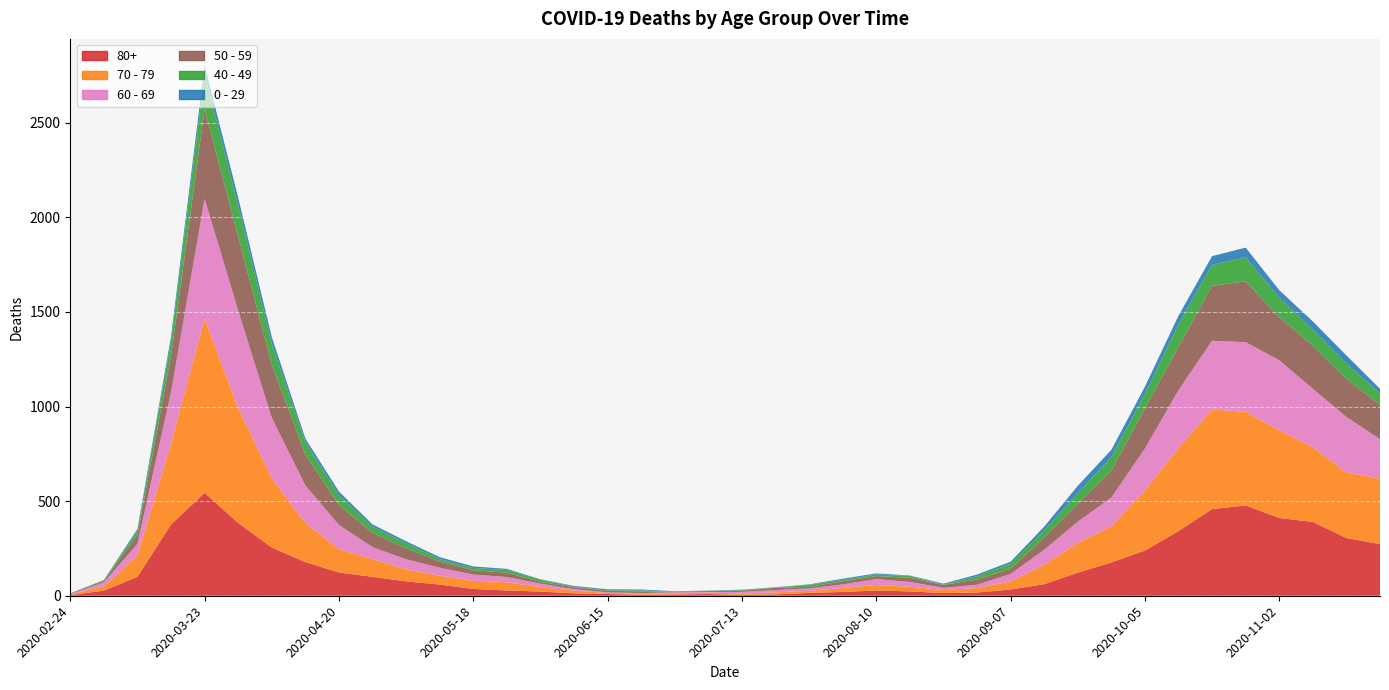

Reading right to left, what are all the values shown in this chart?

80+: 2020-11-23=273	2020-11-16=305	2020-11-09=390	2020-11-02=411	2020-10-26=477	2020-10-19=458	2020-10-12=342	2020-10-05=239	2020-09-28=176	2020-09-21=122	2020-09-14=61	2020-09-07=33	2020-08-31=17	2020-08-24=14	2020-08-17=23	2020-08-10=28	2020-08-03=20	2020-07-27=15	2020-07-20=7	2020-07-13=5	2020-07-06=9	2020-06-29=7	2020-06-22=6	2020-06-15=9	2020-06-08=13	2020-06-01=22	2020-05-25=28	2020-05-18=36	2020-05-11=59	2020-05-04=76	2020-04-27=100	2020-04-20=123	2020-04-13=178	2020-04-06=255	2020-03-30=385	2020-03-23=544	2020-03-16=377	2020-03-09=100	2020-03-02=27	2020-02-24=3
70 - 79: 2020-11-23=348	2020-11-16=346	2020-11-09=394	2020-11-02=464	2020-10-26=495	2020-10-19=526	2020-10-12=439	2020-10-05=318	2020-09-28=191	2020-09-21=157	2020-09-14=102	2020-09-07=43	2020-08-31=24	2020-08-24=16	2020-08-17=25	2020-08-10=29	2020-08-03=21	2020-07-27=11	2020-07-20=11	2020-07-13=7	2020-07-06=8	2020-06-29=5	2020-06-22=5	2020-06-15=6	2020-06-08=14	2020-06-01=24	2020-05-25=43	2020-05-18=43	2020-05-11=47	2020-05-04=63	2020-04-27=94	2020-04-20=123	2020-04-13=206	2020-04-06=365	2020-03-30=608	2020-03-23=920	2020-03-16=427	2020-03-09=113	2020-03-02=22	2020-02-24=4
60 - 69: 2020-11-23=206	2020-11-16=294	2020-11-09=310	2020-11-02=370	2020-10-26=368	2020-10-19=364	2020-10-12=305	2020-10-05=221	2020-09-28=152	2020-09-21=112	2020-09-14=80	2020-09-07=39	2020-08-31=17	2020-08-24=12	2020-08-17=25	2020-08-10=31	2020-08-03=19	2020-07-27=13	2020-07-20=12	2020-07-13=8	2020-07-06=3	2020-06-29=6	2020-06-22=3	2020-06-15=3	2020-06-08=8	2020-06-01=18	2020-05-25=28	2020-05-18=33	2020-05-11=42	2020-05-04=54	2020-04-27=63	2020-04-20=128	2020-04-13=199	2020-04-06=320	2020-03-30=514	2020-03-23=634	2020-03-16=272	2020-03-09=61	2020-03-02=22	2020-02-24=2
50 - 59: 2020-11-23=182	2020-11-16=202	2020-11-09=228	2020-11-02=227	2020-10-26=322	2020-10-19=290	2020-10-12=230	2020-10-05=212	2020-09-28=142	2020-09-21=95	2020-09-14=64	2020-09-07=28	2020-08-31=28	2020-08-24=15	2020-08-17=22	2020-08-10=16	2020-08-03=16	2020-07-27=8	2020-07-20=12	2020-07-13=6	2020-07-06=5	2020-06-29=3	2020-06-22=9	2020-06-15=8	2020-06-08=10	2020-06-01=9	2020-05-25=23	2020-05-18=23	2020-05-11=33	2020-05-04=57	2020-04-27=75	2020-04-20=106	2020-04-13=163	2020-04-06=281	2020-03-30=392	2020-03-23=475	2020-03-16=190	2020-03-09=48	2020-03-02=7	2020-02-24=3
40 - 49: 2020-11-23=60	2020-11-16=80	2020-11-09=83	2020-11-02=105	2020-10-26=126	2020-10-19=111	2020-10-12=120	2020-10-05=76	2020-09-28=72	2020-09-21=55	2020-09-14=38	2020-09-07=26	2020-08-31=17	2020-08-24=2	2020-08-17=10	2020-08-10=8	2020-08-03=8	2020-07-27=10	2020-07-20=2	2020-07-13=4	2020-07-06=1	2020-06-29=1	2020-06-22=5	2020-06-15=2	2020-06-08=3	2020-06-01=12	2020-05-25=14	2020-05-18=12	2020-05-11=13	2020-05-04=27	2020-04-27=33	2020-04-20=51	2020-04-13=66	2020-04-06=111	2020-03-30=163	2020-03-23=183	2020-03-16=79	2020-03-09=21	2020-03-02=5	2020-02-24=0
0 - 29: 2020-11-23=25	2020-11-16=43	2020-11-09=45	2020-11-02=38	2020-10-26=52	2020-10-19=46	2020-10-12=44	2020-10-05=39	2020-09-28=38	2020-09-21=40	2020-09-14=20	2020-09-07=11	2020-08-31=9	2020-08-24=5	2020-08-17=2	2020-08-10=6	2020-08-03=6	2020-07-27=3	2020-07-20=1	2020-07-13=2	2020-07-06=1	2020-06-29=2	2020-06-22=5	2020-06-15=6	2020-06-08=4	2020-06-01=2	2020-05-25=6	2020-05-18=8	2020-05-11=10	2020-05-04=11	2020-04-27=12	2020-04-20=20	2020-04-13=19	2020-04-06=36	2020-03-30=42	2020-03-23=47	2020-03-16=25	2020-03-09=10	2020-03-02=0	2020-02-24=1